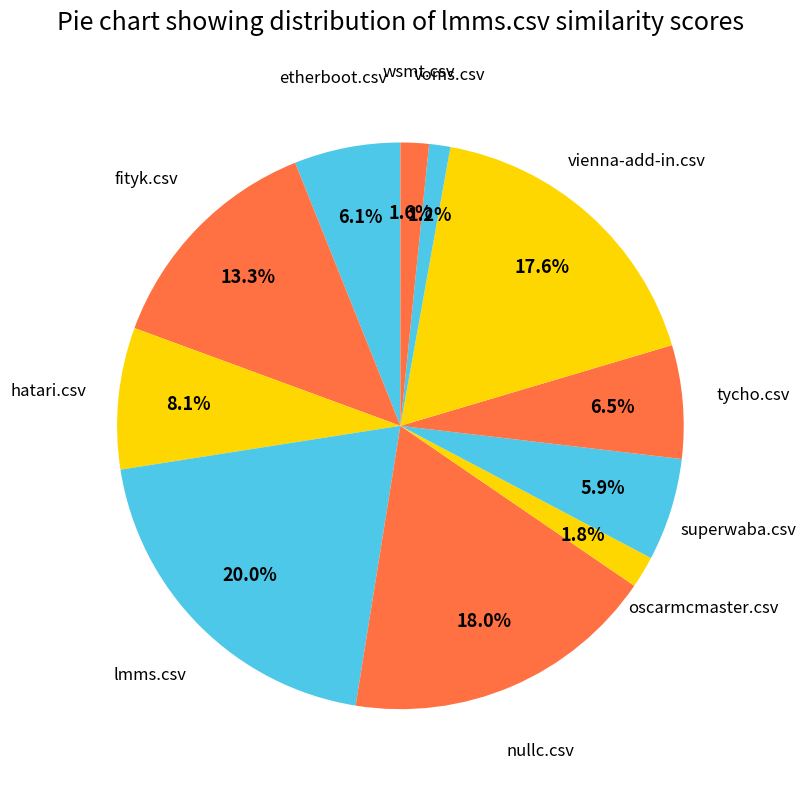

Count the number of slices in the pie.

11